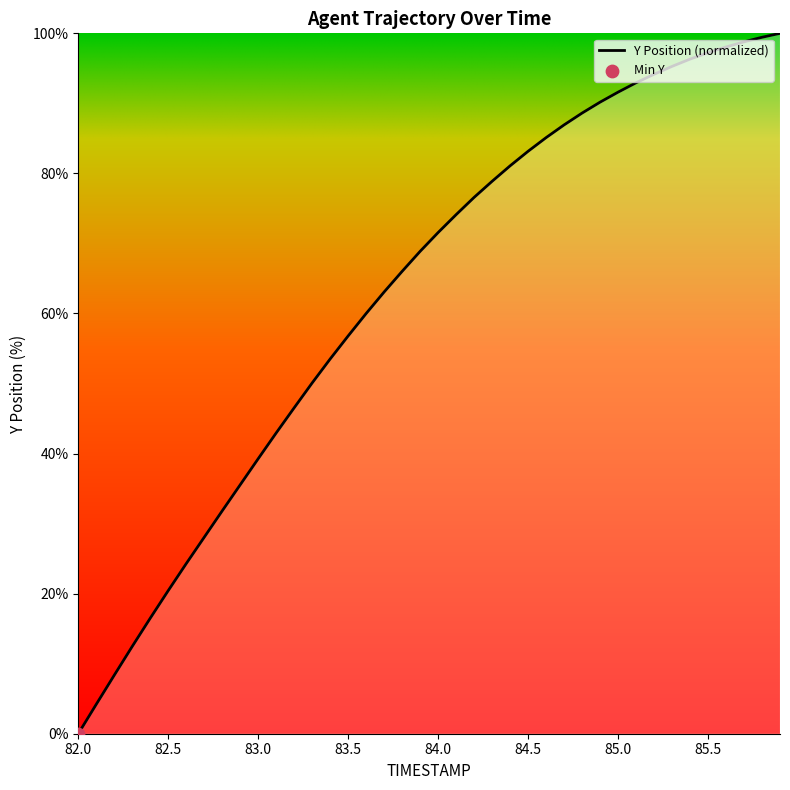

What is the maximum value shown in the chart?

100.0